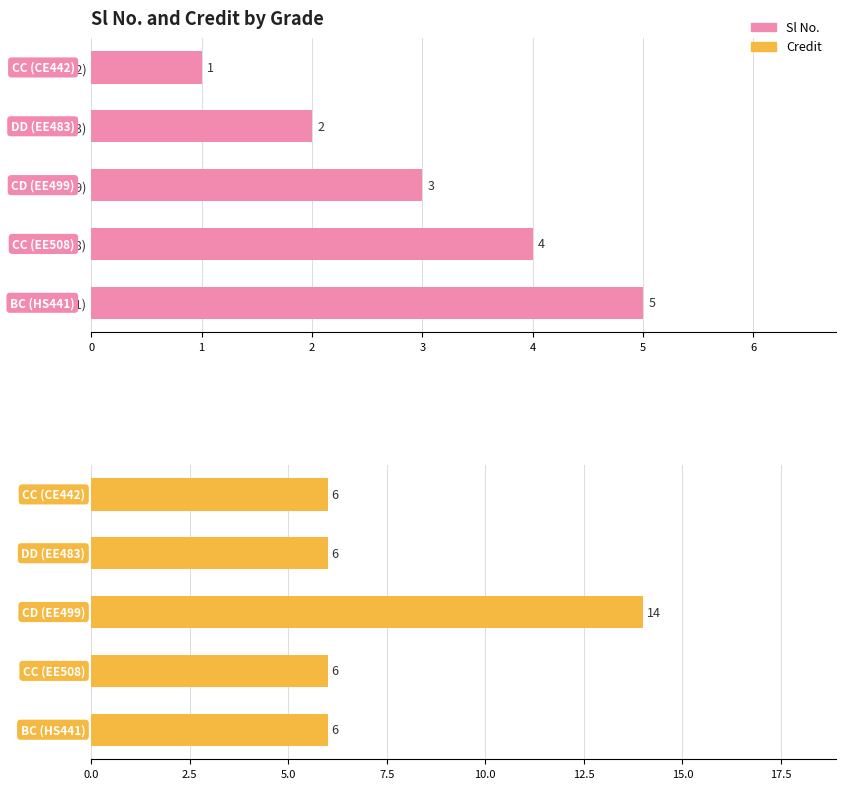

What is the sum of the Credit values at CC (CE442) and CC (EE508)?

12